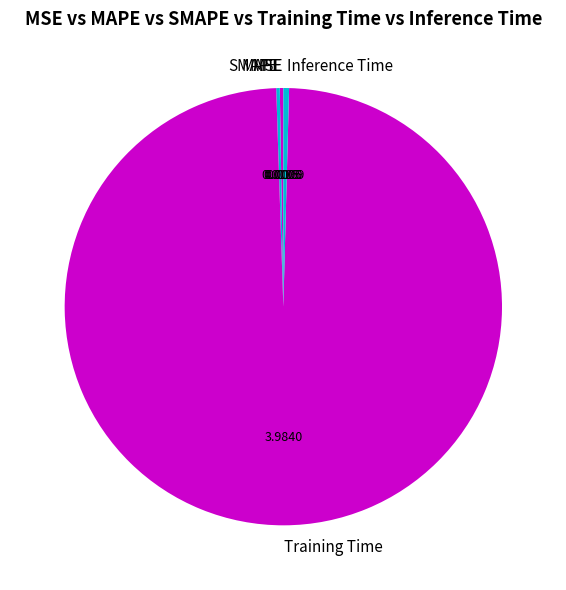

What is the largest slice in the pie chart?

Training Time